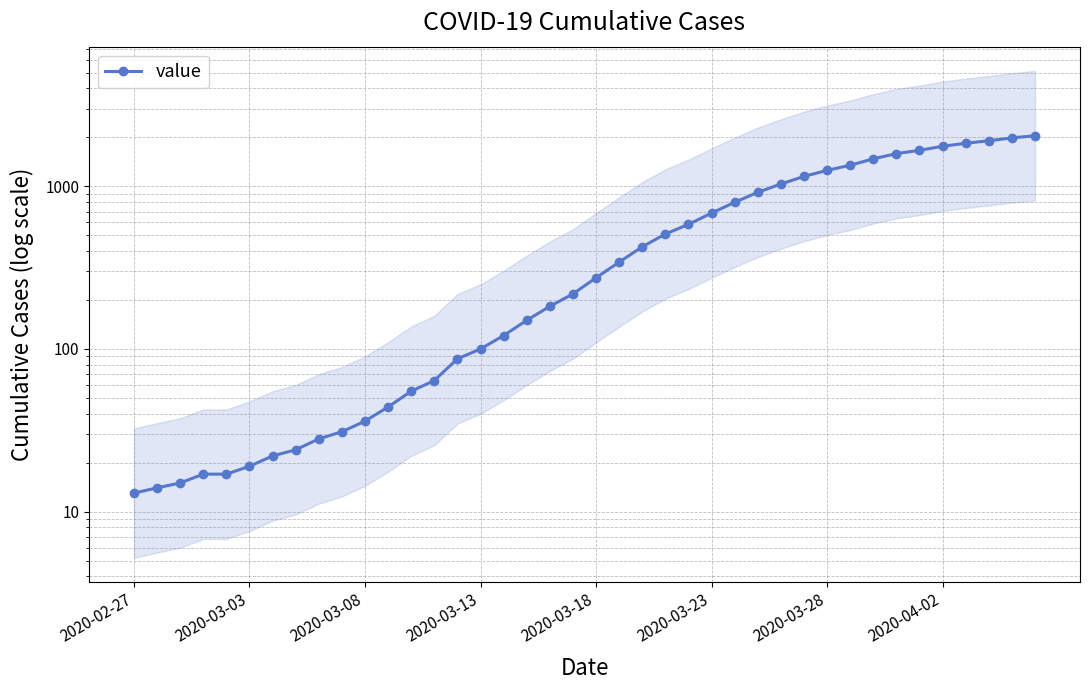

What is the change in value from 22 to 25?

+260